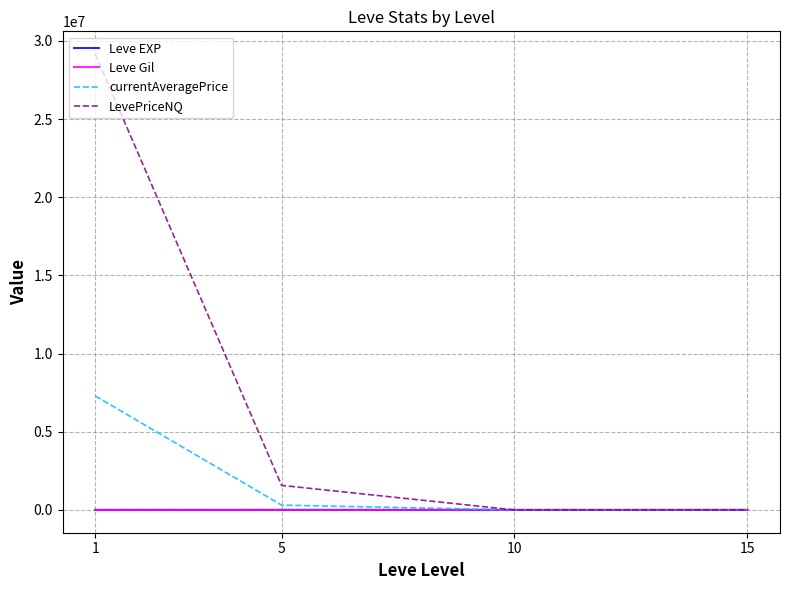

What is the highest value of the currentAveragePrice series?

7292359.8